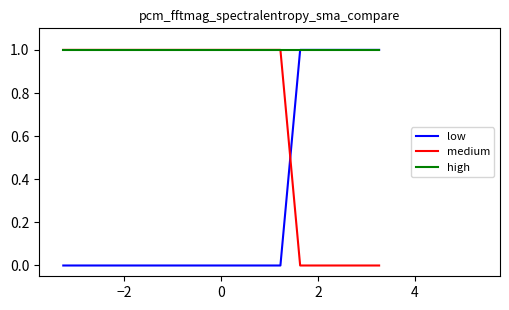

How many intersections are there between medium and low?

1